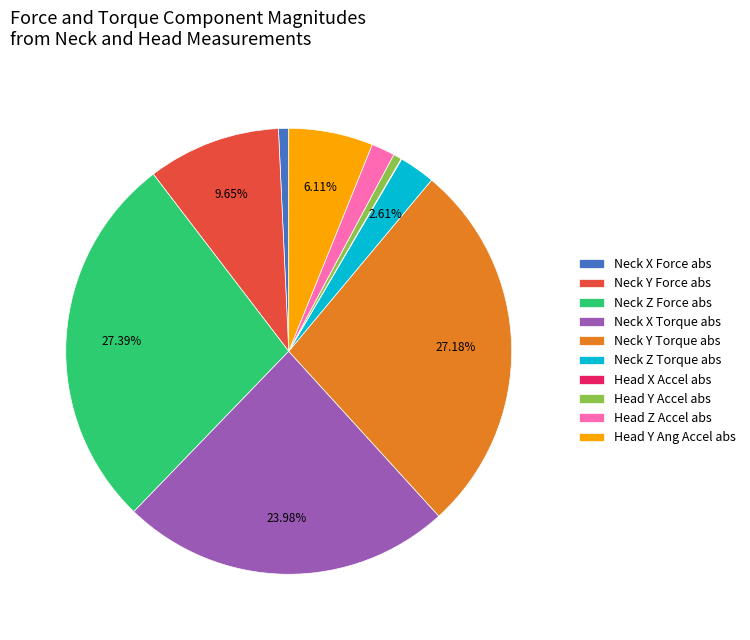

Between Neck Y Force abs and Head Y Accel abs, which is larger?

Neck Y Force abs